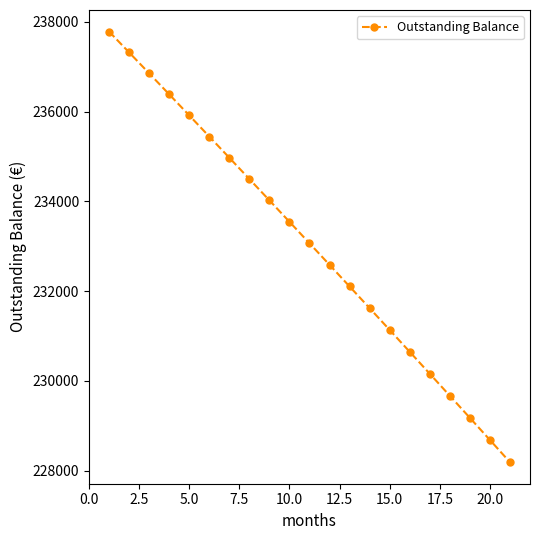

What is the average value?

233037.5